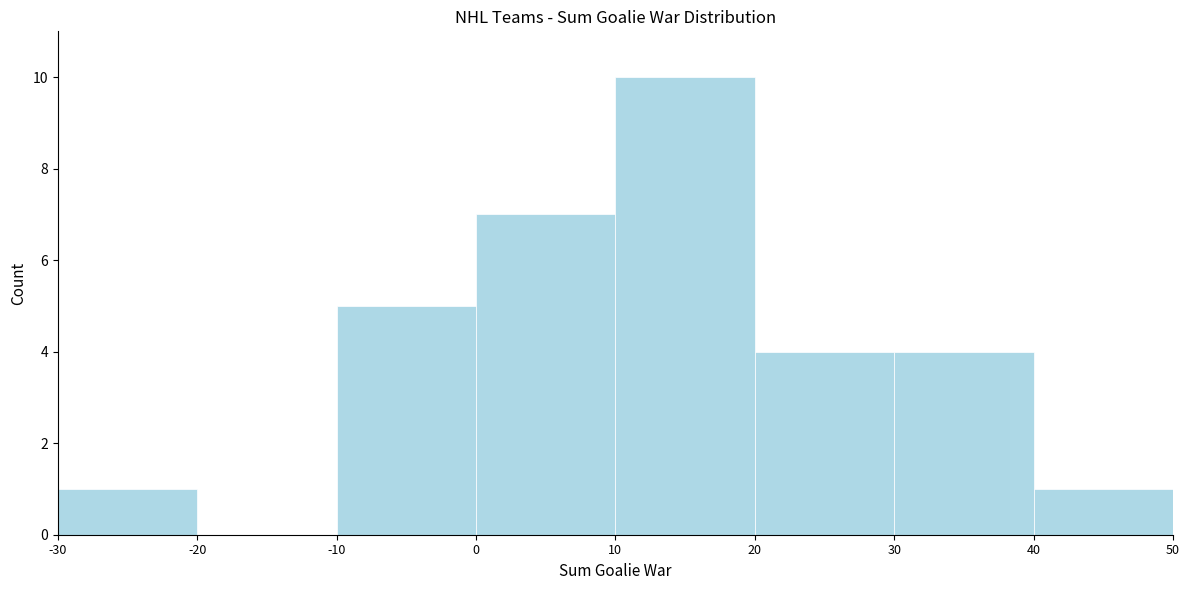

Reading left to right, transcribe this chart: for each bar, give the range it covers on the x-axis and its height. The values are not printed on the chart, so give them approximately, as read against the axis.

-30 to -20: 1
-20 to -10: 0
-10 to 0: 5
0 to 10: 7
10 to 20: 10
20 to 30: 4
30 to 40: 4
40 to 50: 1